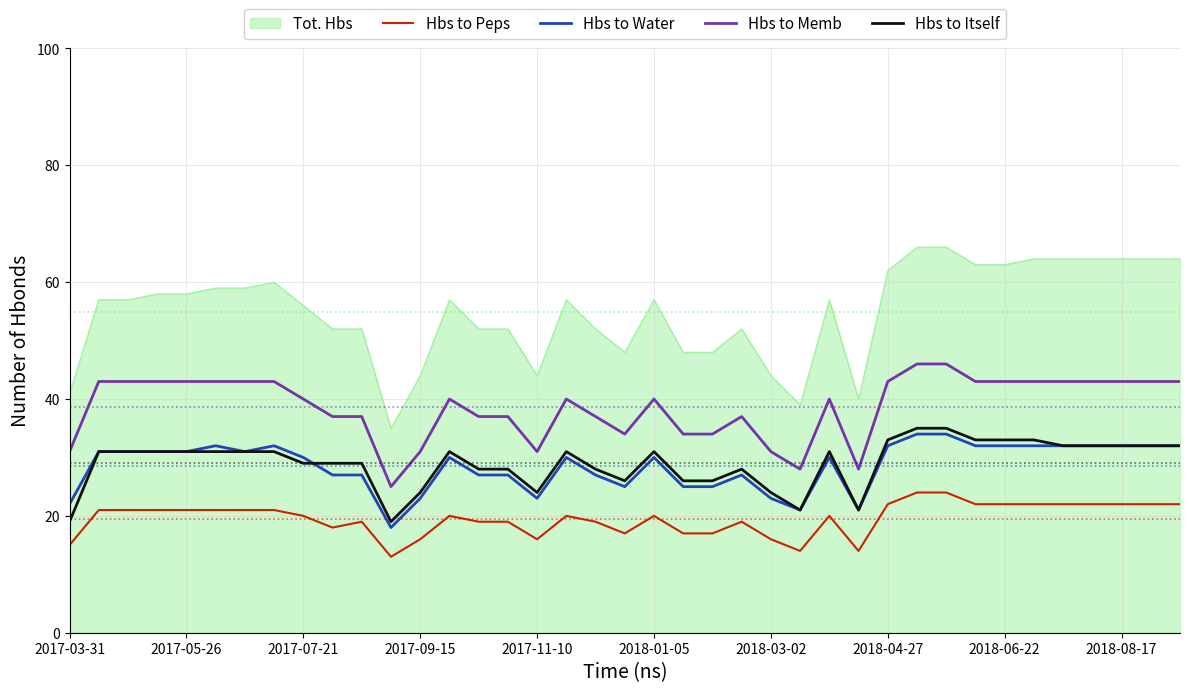

What is the lowest value of the Hbs to Memb series?

25